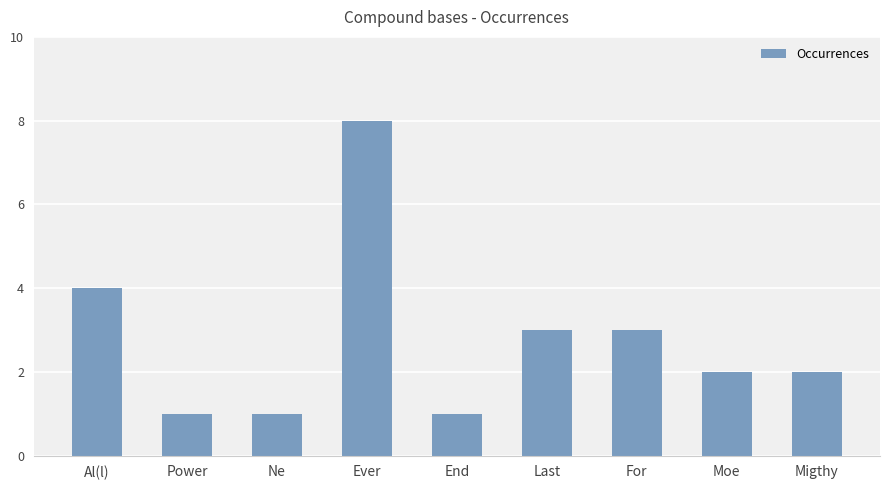

Approximately how many times larger is the value at End compared to Ne?

1.0